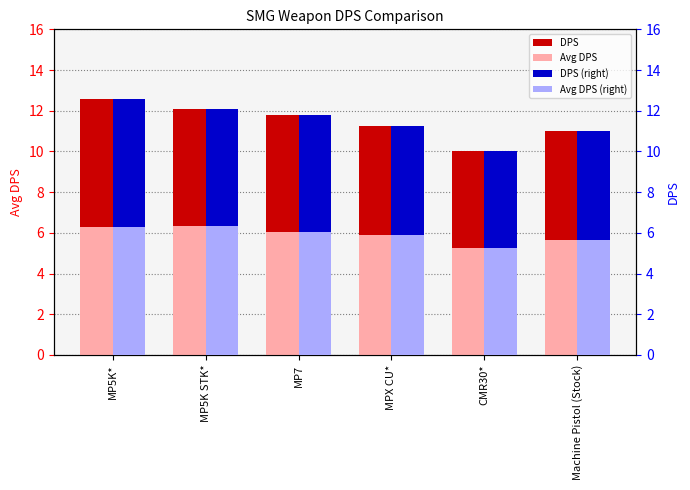

Reading right to left, extract all data points from this chart.

DPS: 11.0	10.0	11.2	11.8	12.1	12.6
Avg DPS: 5.6	5.2	5.9	6.0	6.3	6.3
DPS (right): 11.0	10.0	11.2	11.8	12.1	12.6
Avg DPS (right): 5.6	5.2	5.9	6.0	6.3	6.3